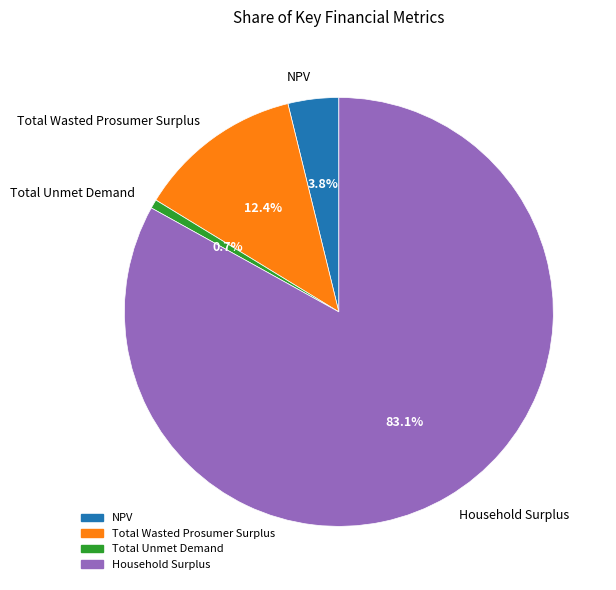

What is the smallest slice in the pie chart?

Total Unmet Demand